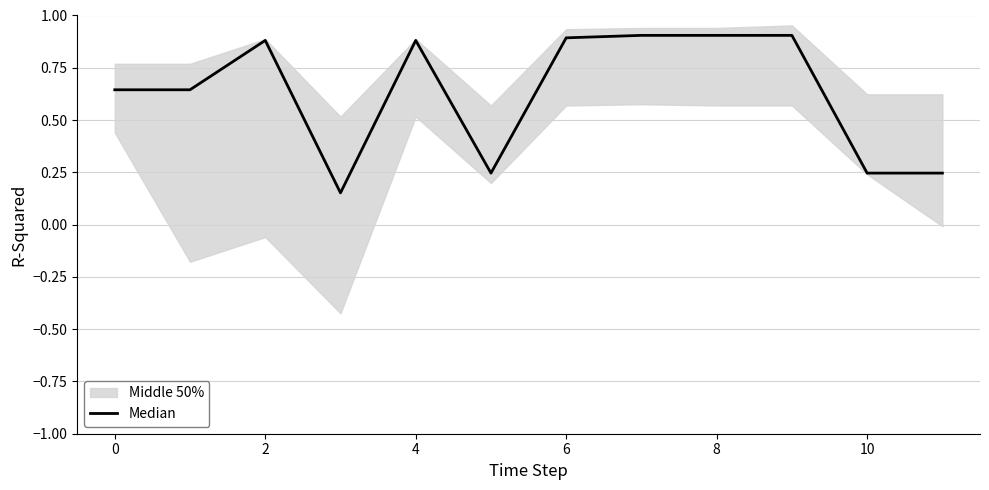

What is the minimum value shown in the chart?

0.2